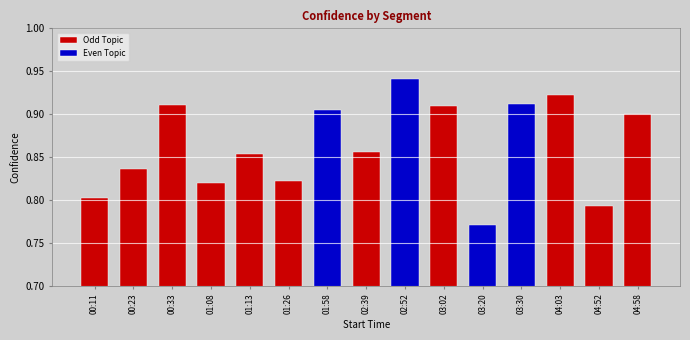

Which label corresponds to the smallest value in the chart?

03:20